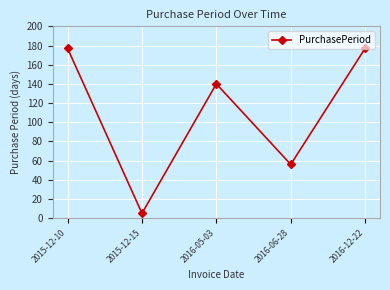

True or false: the data shows 82 at 2016-05-03.

False